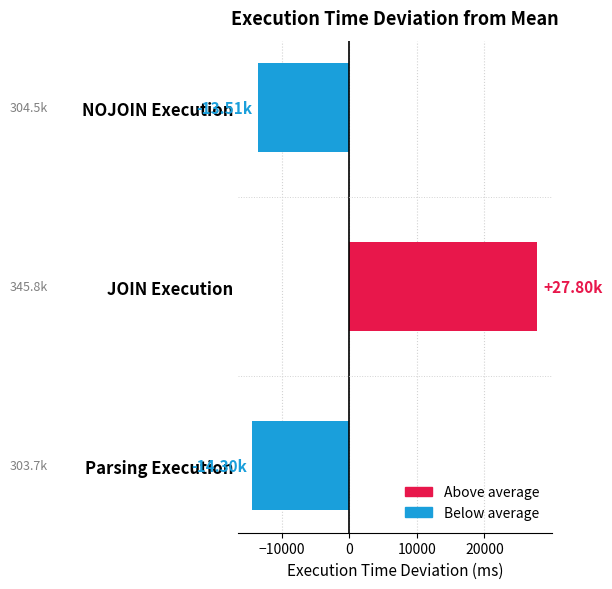

Which label corresponds to the largest value in the chart?

JOIN Execution